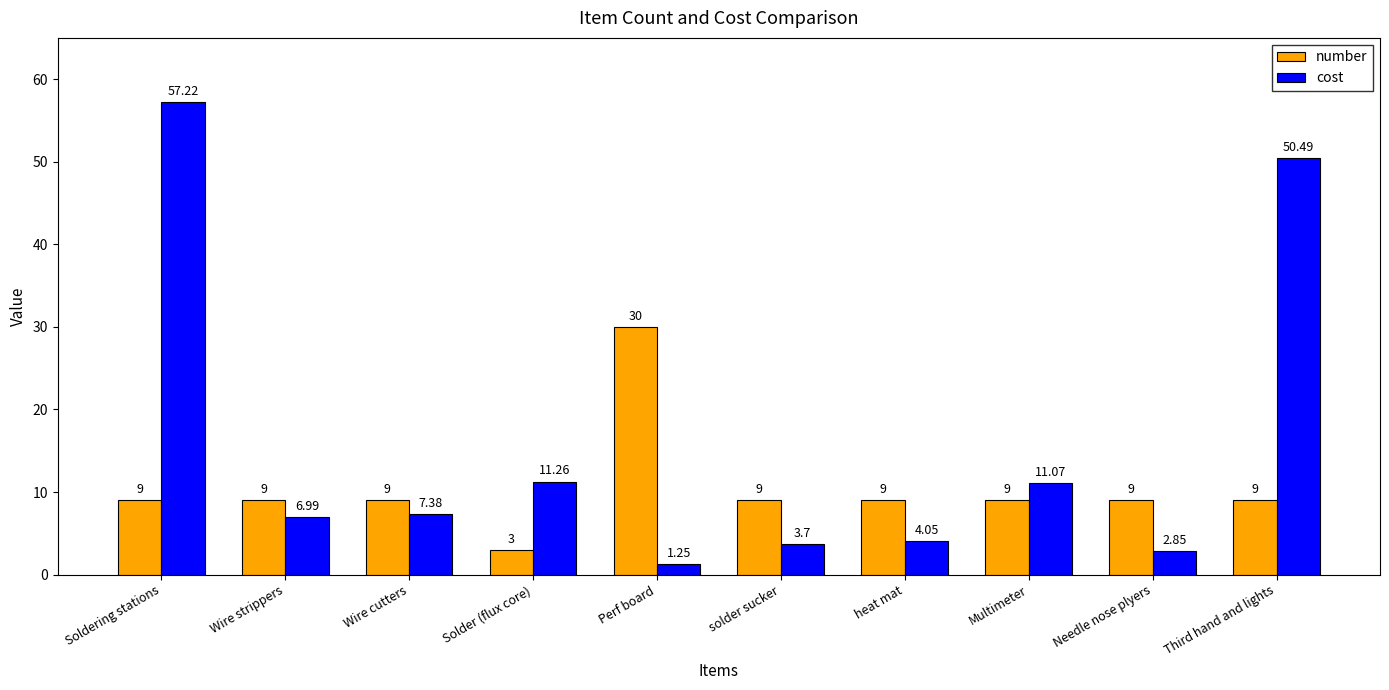

Which series has the widest spread of values?

cost